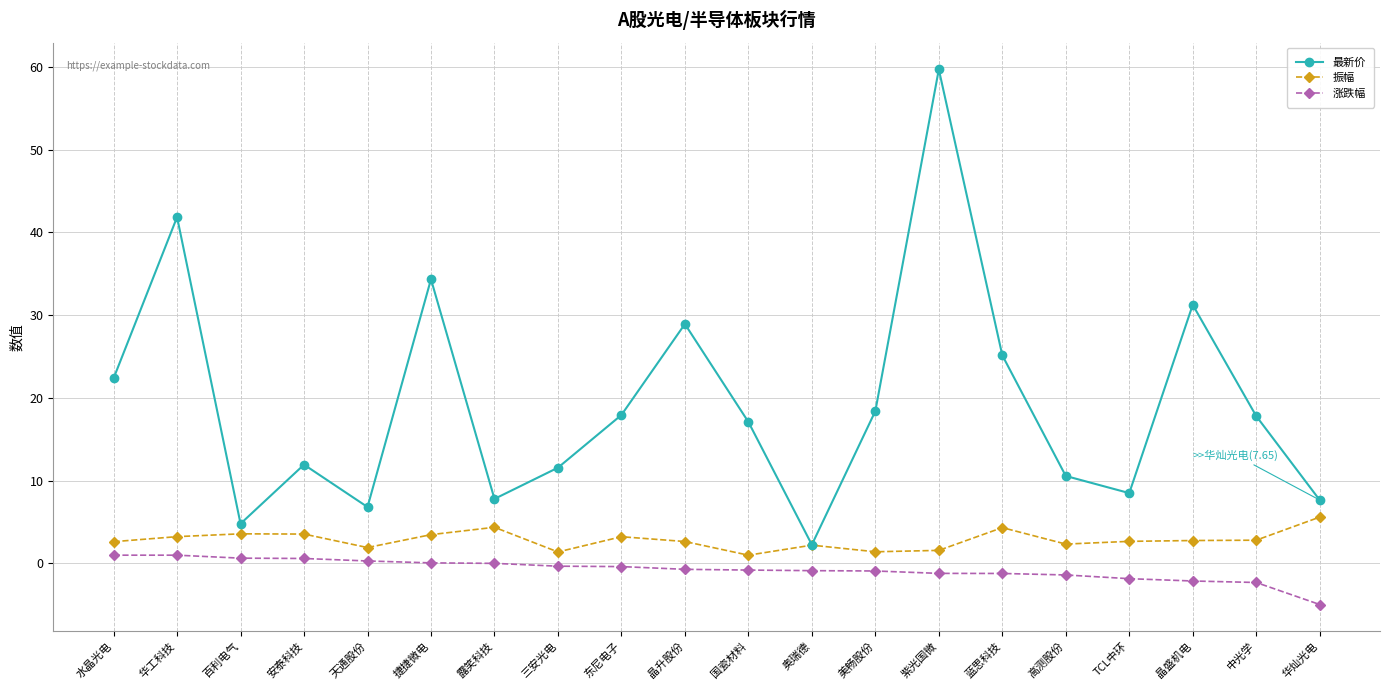

What is the label of the 15th point from the left?

蓝思科技